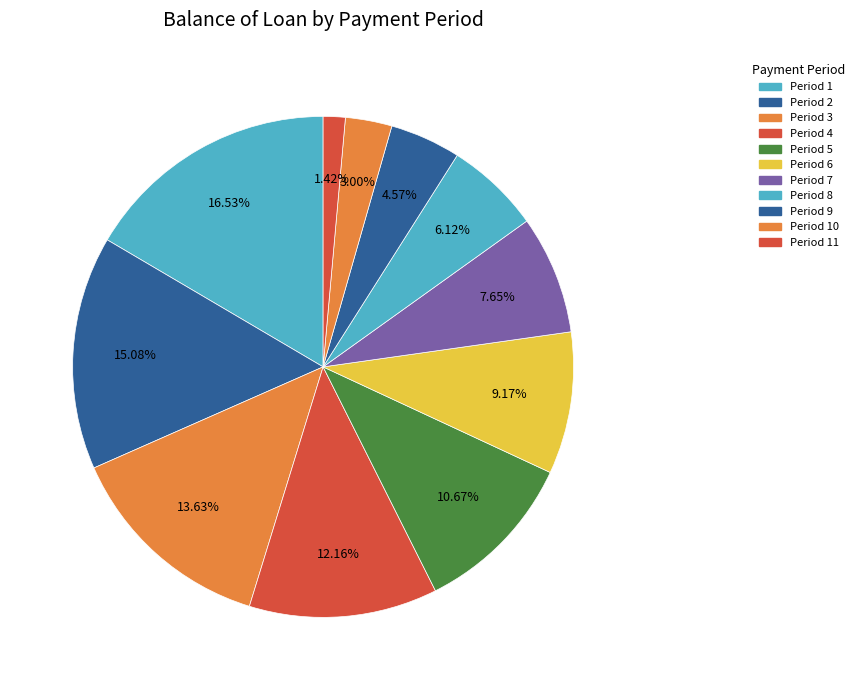

Count the number of slices in the pie.

11